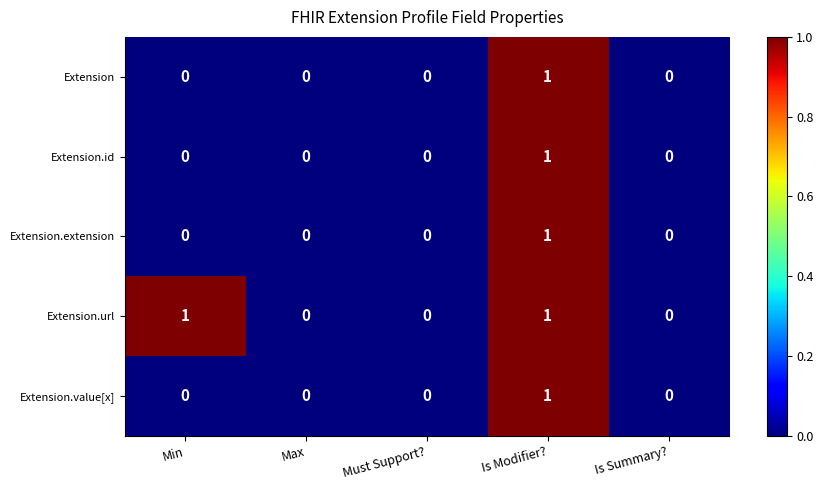

Reading left to right, transcribe all the data shown in this chart.

Extension: 0	0	0	1	0
Extension.id: 0	0	0	1	0
Extension.extension: 0	0	0	1	0
Extension.url: 1	0	0	1	0
Extension.value[x]: 0	0	0	1	0